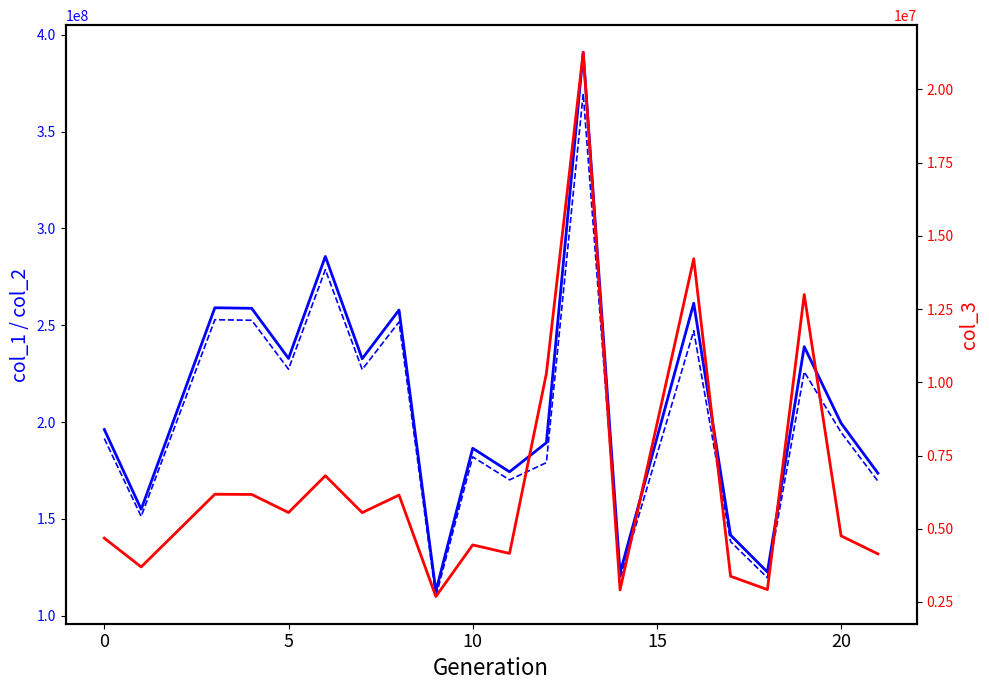

Does the chart have visible grid lines?

No